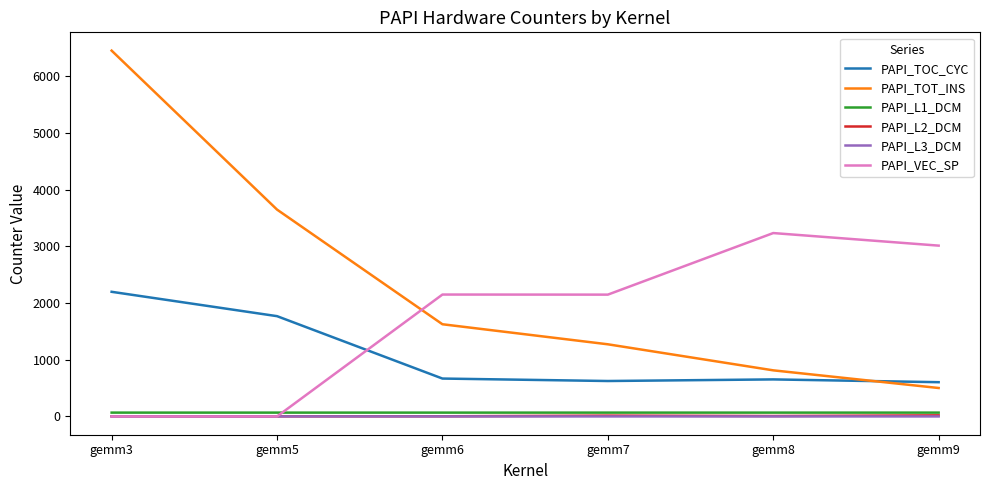

True or false: PAPI_VEC_SP has more than 0 interior local peaks.

True